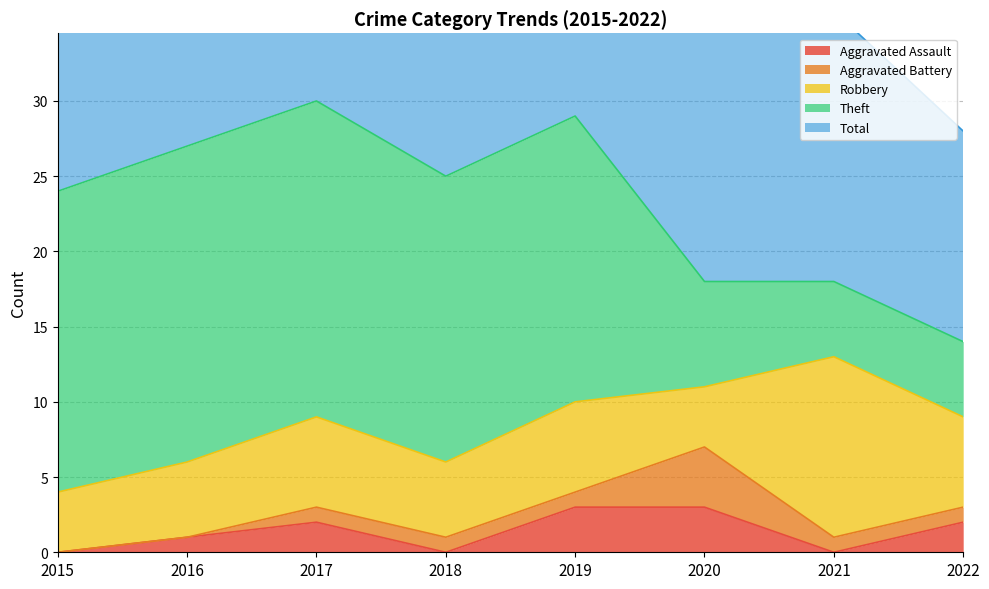

How many Robbery values are between 5 and 6?

5